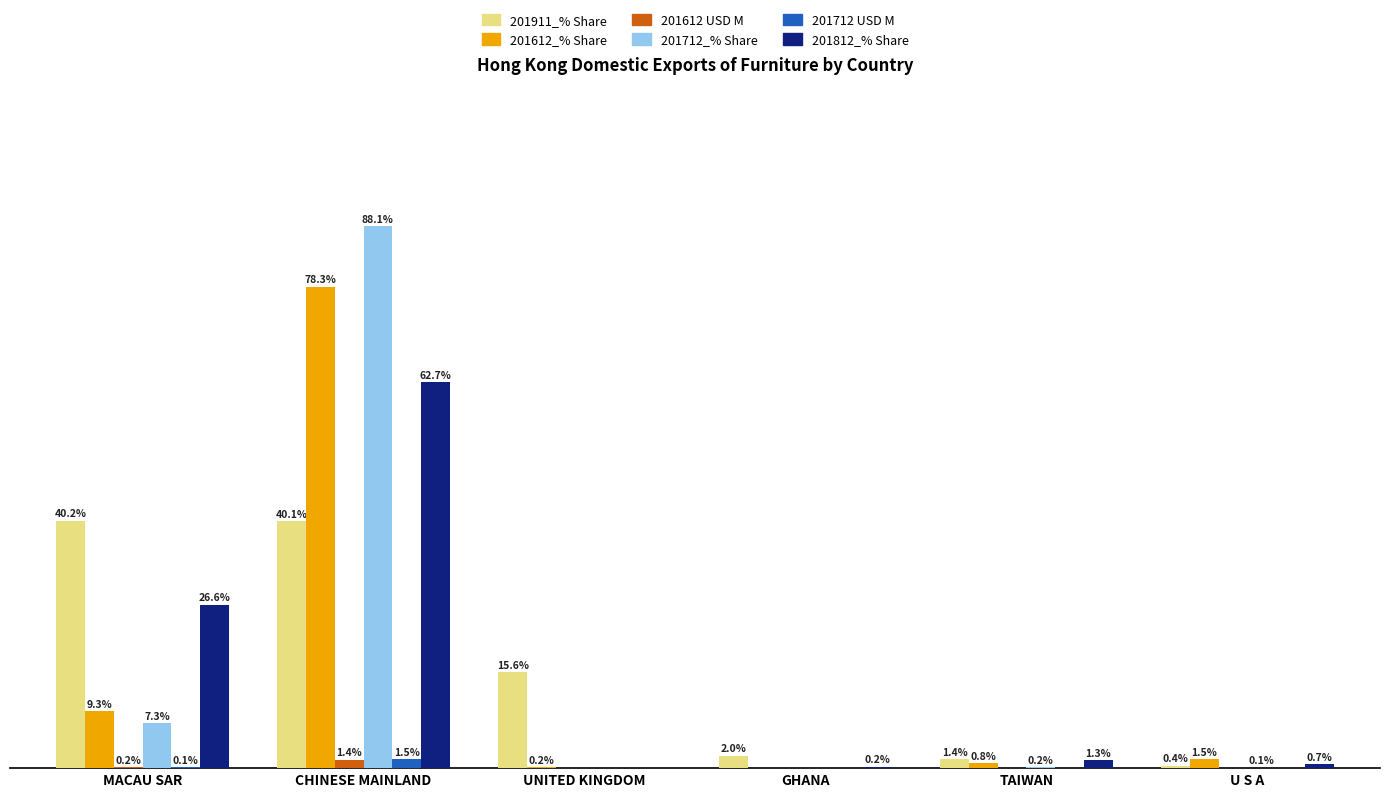

Where is 201612_% Share nearest to the value 39?

MACAU SAR